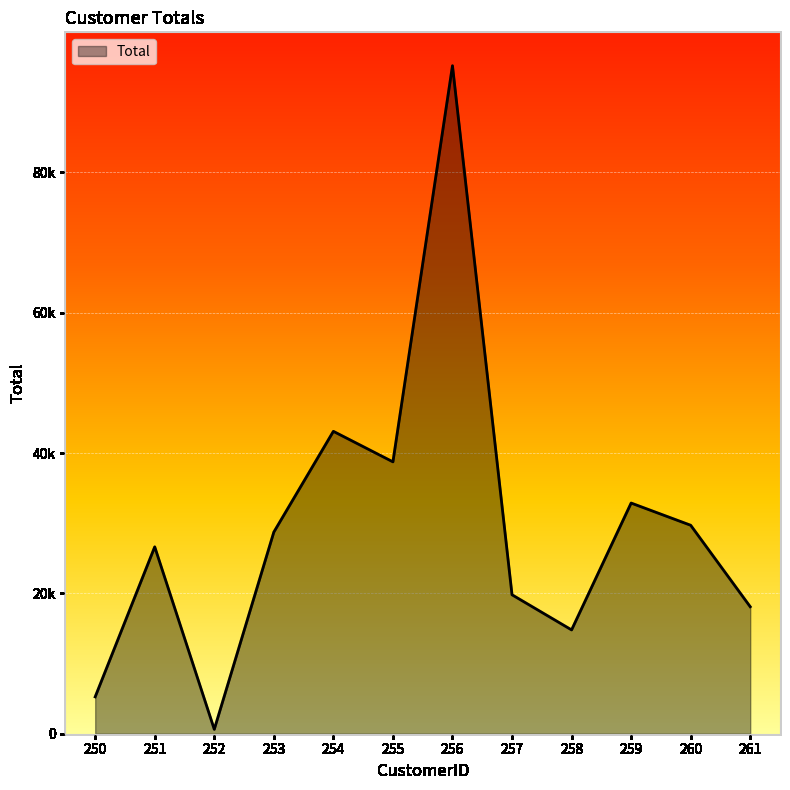

Is this an area chart (filled region under the line)?

Yes